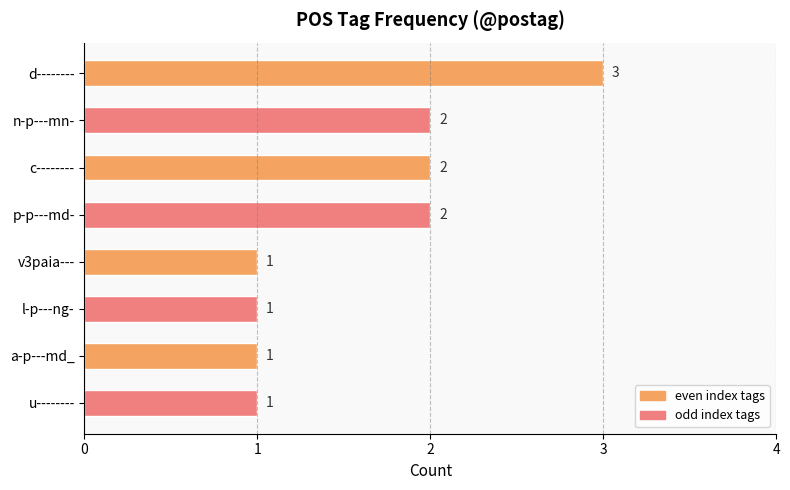

How many values are between 1 and 2?

7